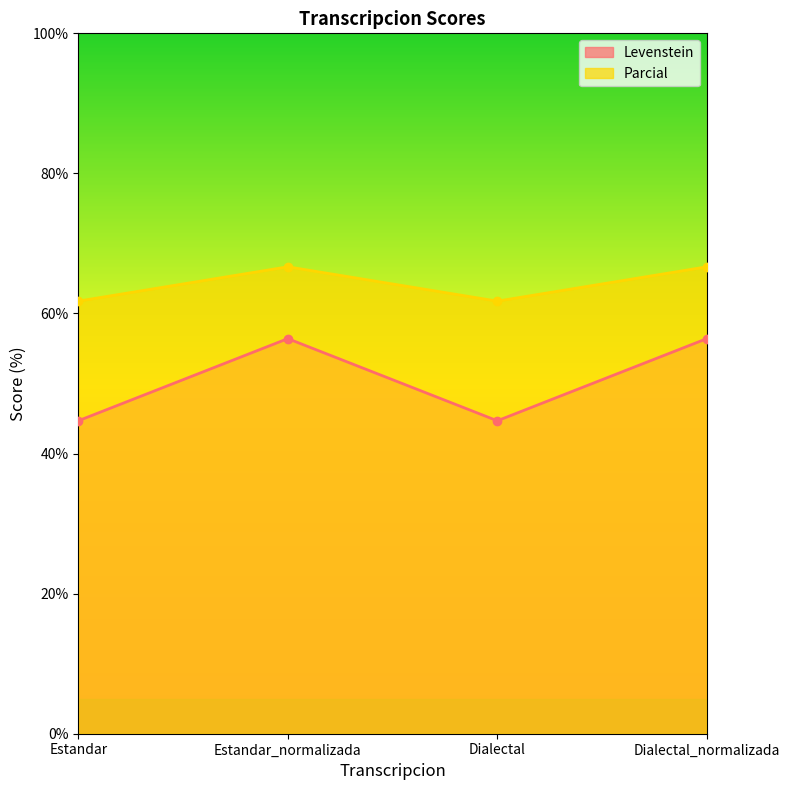

What is the difference between the highest and lowest values at Estandar_normalizada?

10.3